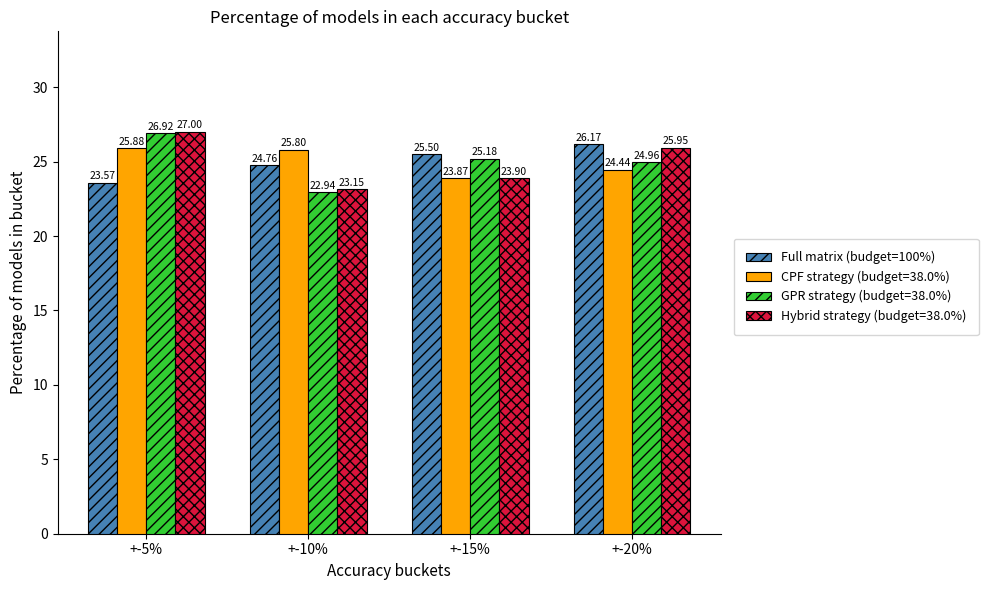

Are the bars horizontal?

No